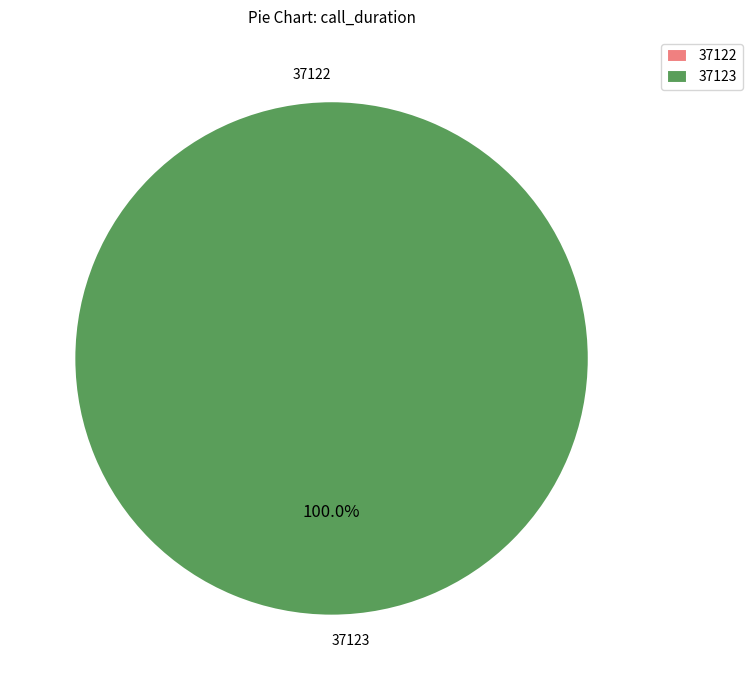

To the nearest percent, what is the difference between the largest and smallest slice percentages?

100%